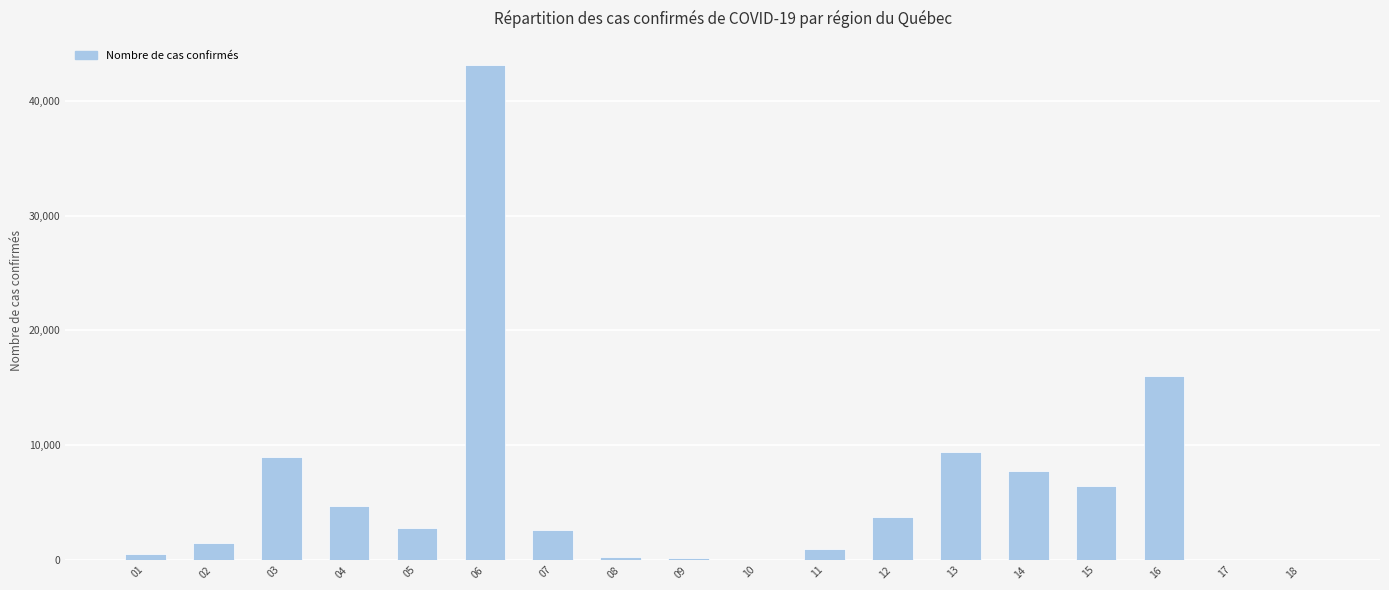

What is the maximum value shown in the chart?

43084